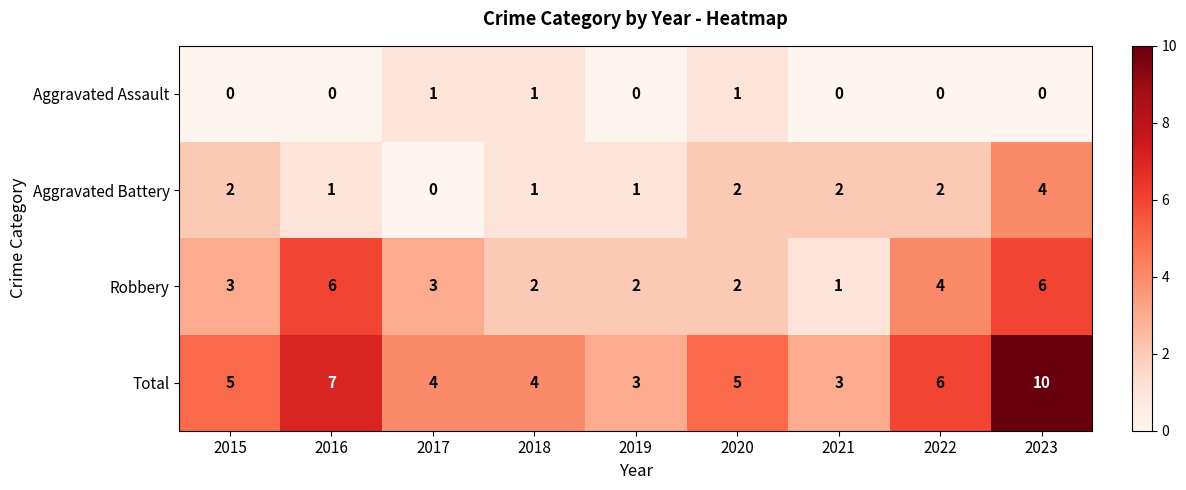

What is the difference between the maximum and second lowest values in the Total series?

7